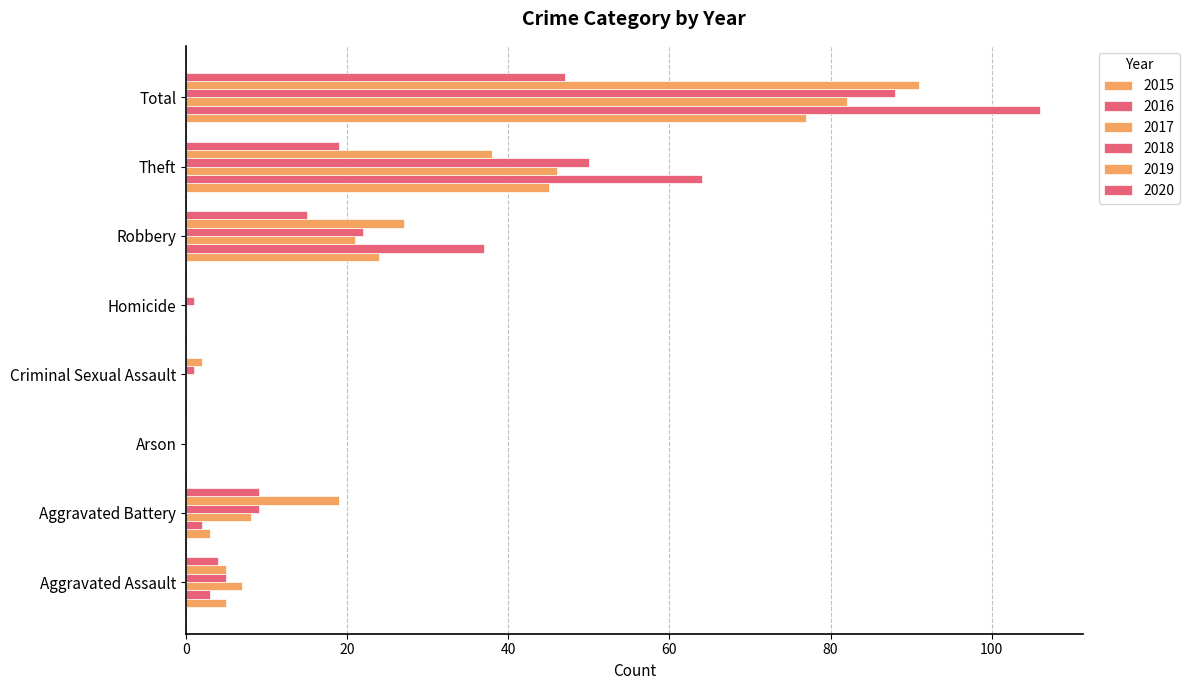

What is the difference between the second highest and minimum values in the 2016 series?

64